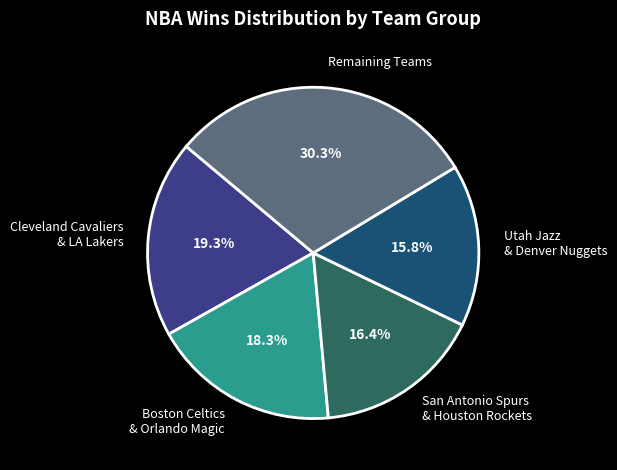

Rank the categories by value from highest to lowest.

Remaining Teams, Cleveland Cavaliers & LA Lakers, Boston Celtics & Orlando Magic, San Antonio Spurs & Houston Rockets, Utah Jazz & Denver Nuggets